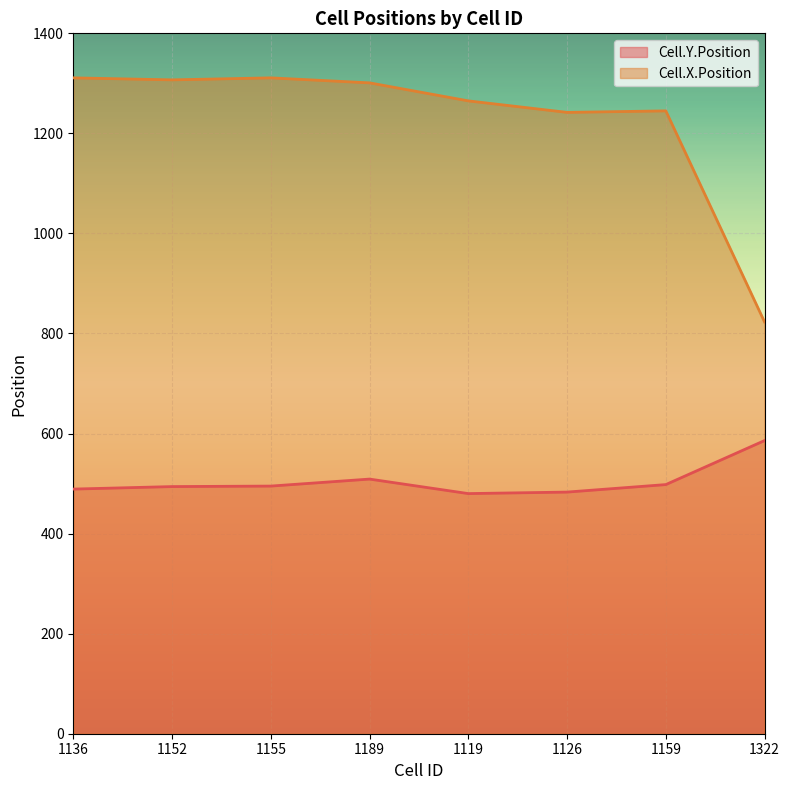

Where is the first local maximum for Cell.Y.Position?

1189